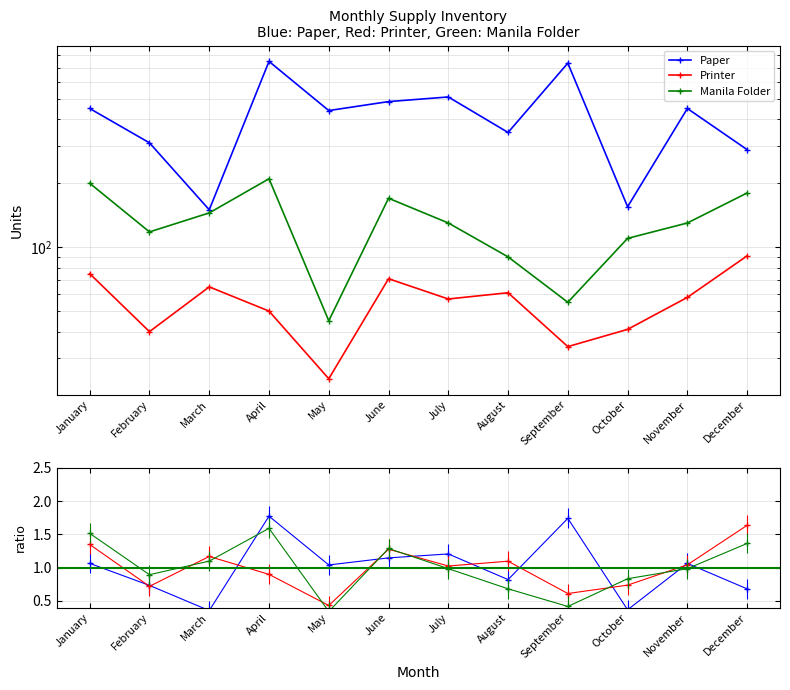

Reading left to right, extract all data points from this chart.

Paper: January=1.1	February=0.7	March=0.4	April=1.8	May=1.0	June=1.1	July=1.2	August=0.8	September=1.7	October=0.4	November=1.1	December=0.7
Printer: January=1.3	February=0.7	March=1.2	April=0.9	May=0.4	June=1.3	July=1.0	August=1.1	September=0.6	October=0.7	November=1.0	December=1.6
Manila Folder: January=1.5	February=0.9	March=1.1	April=1.6	May=0.3	June=1.3	July=1.0	August=0.7	September=0.4	October=0.8	November=1.0	December=1.4